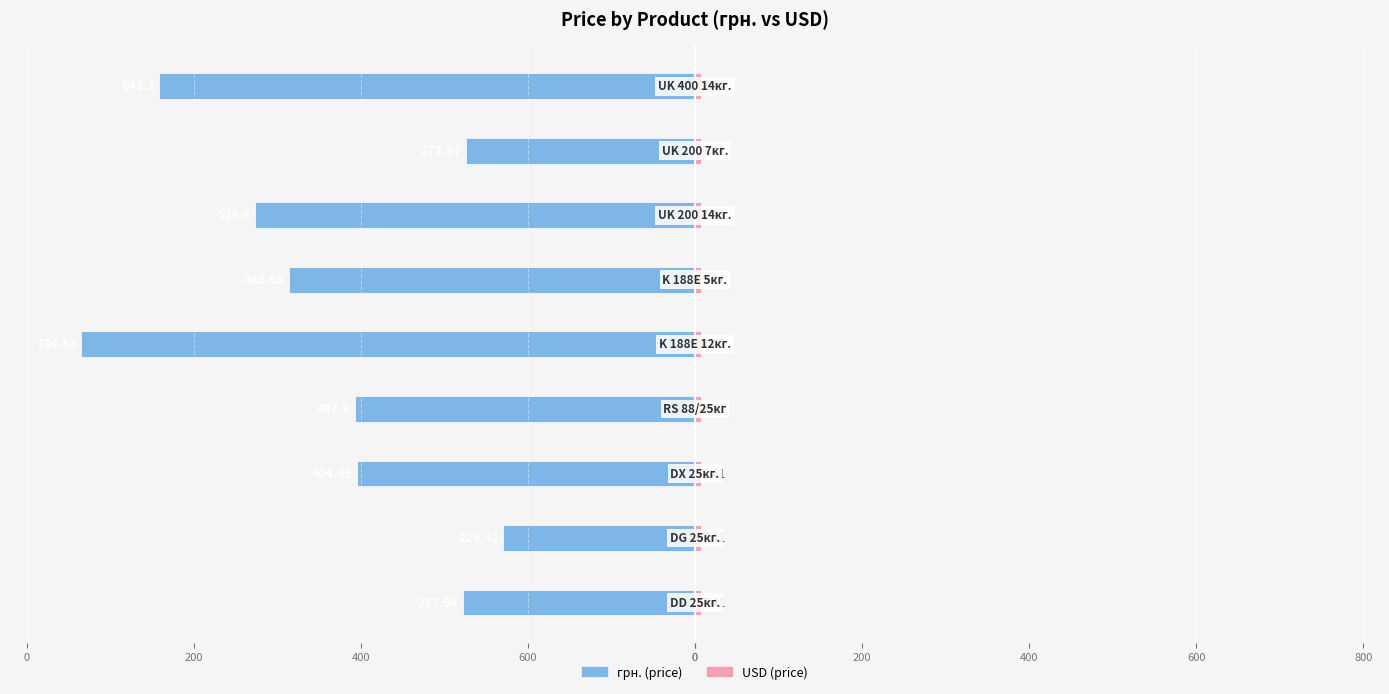

What is the total value across all series at 200?

-406.9